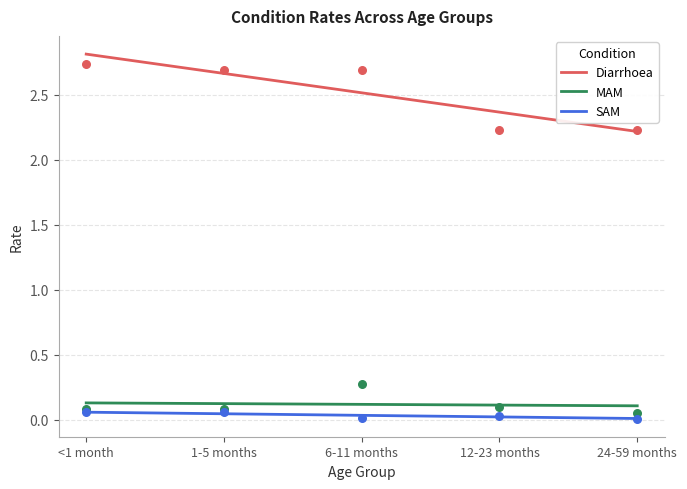

What are all the series names shown in the legend?

Diarrhoea, MAM, SAM